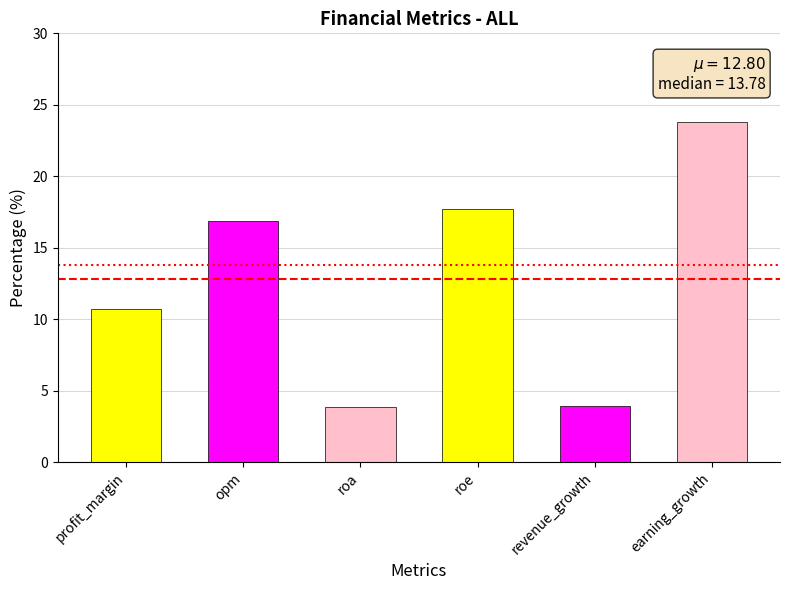

What is the change in value from opm to earning_growth?

+6.9